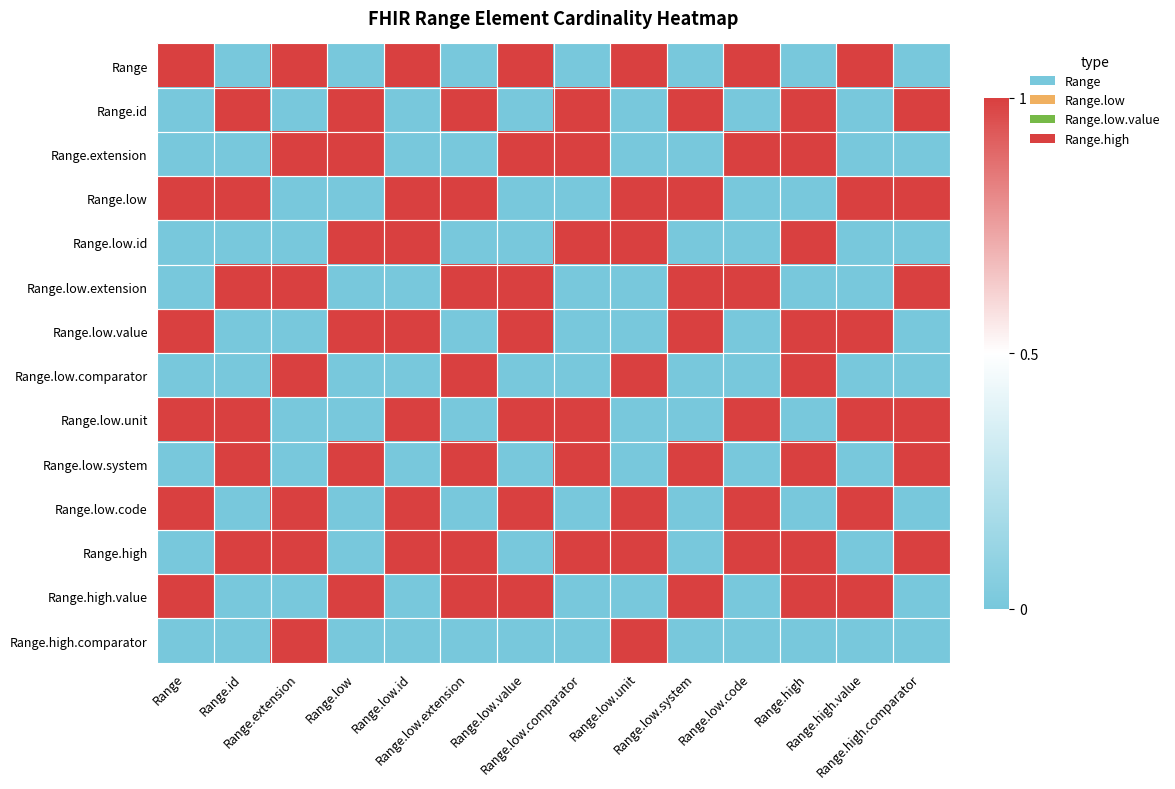

What is the total value across all series at Range.id?

6